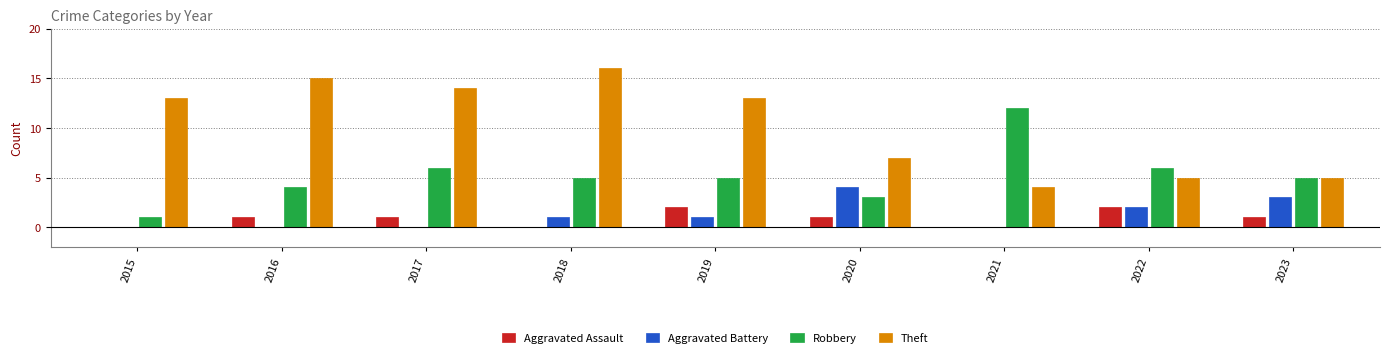

Which series changed the most between 2019 and 2020?

Theft